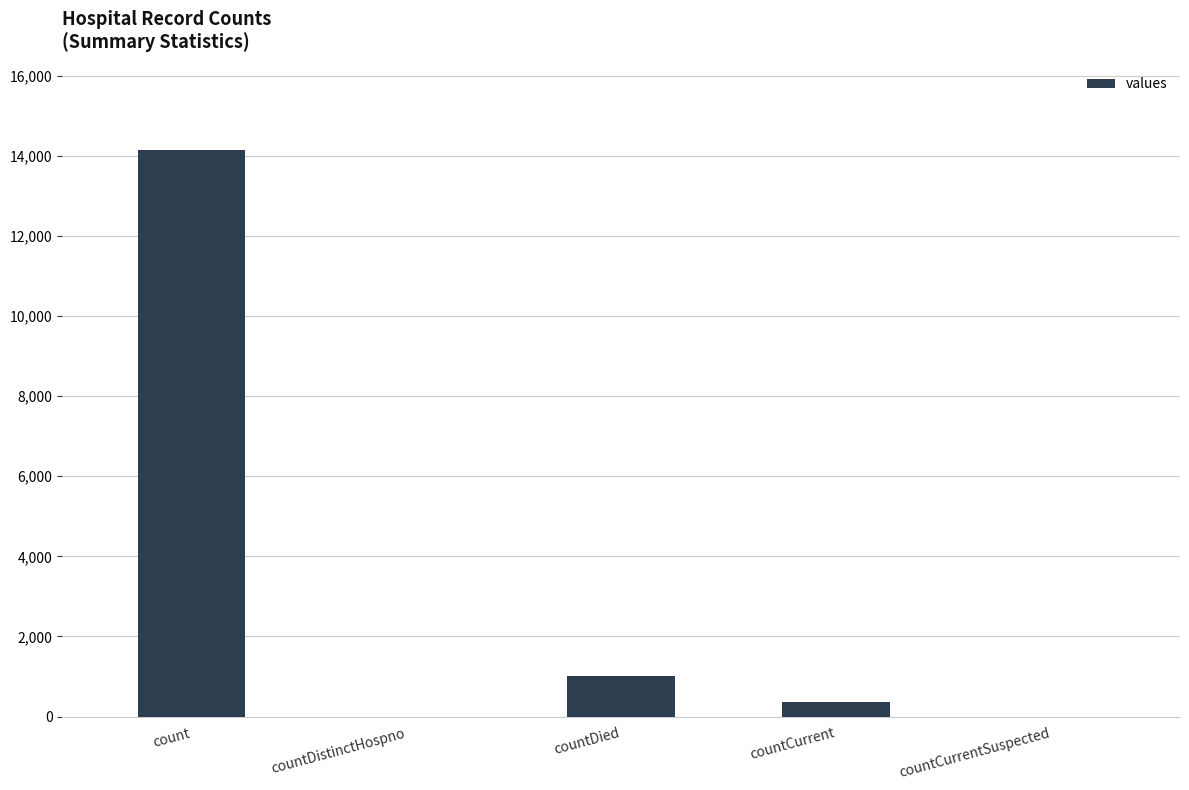

What is the maximum value shown in the chart?

14152